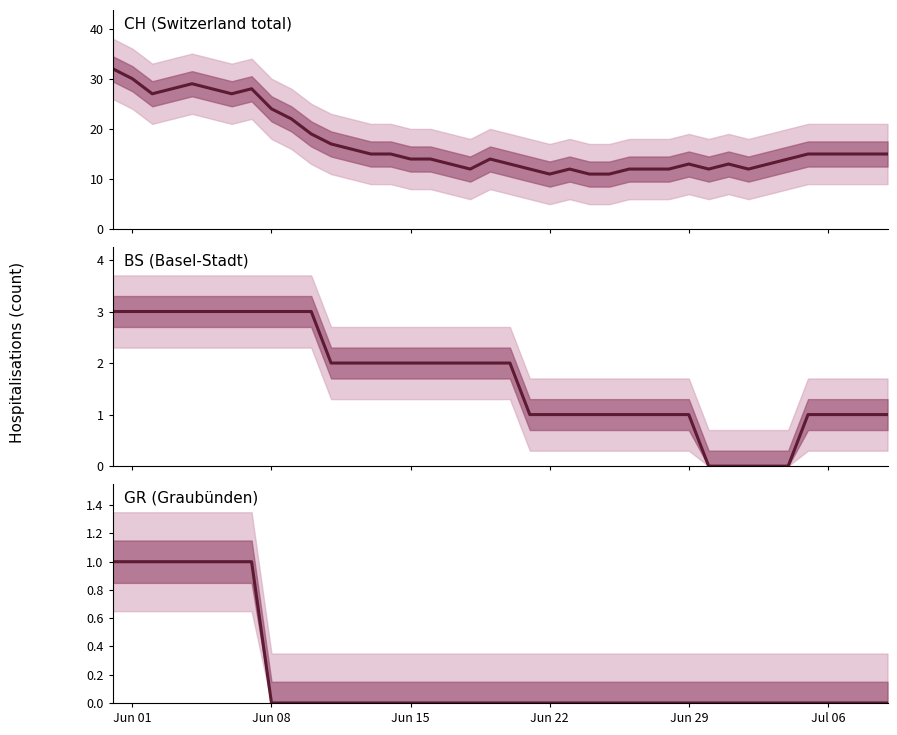

What are all the series names shown in the legend?

CH, BS, GR